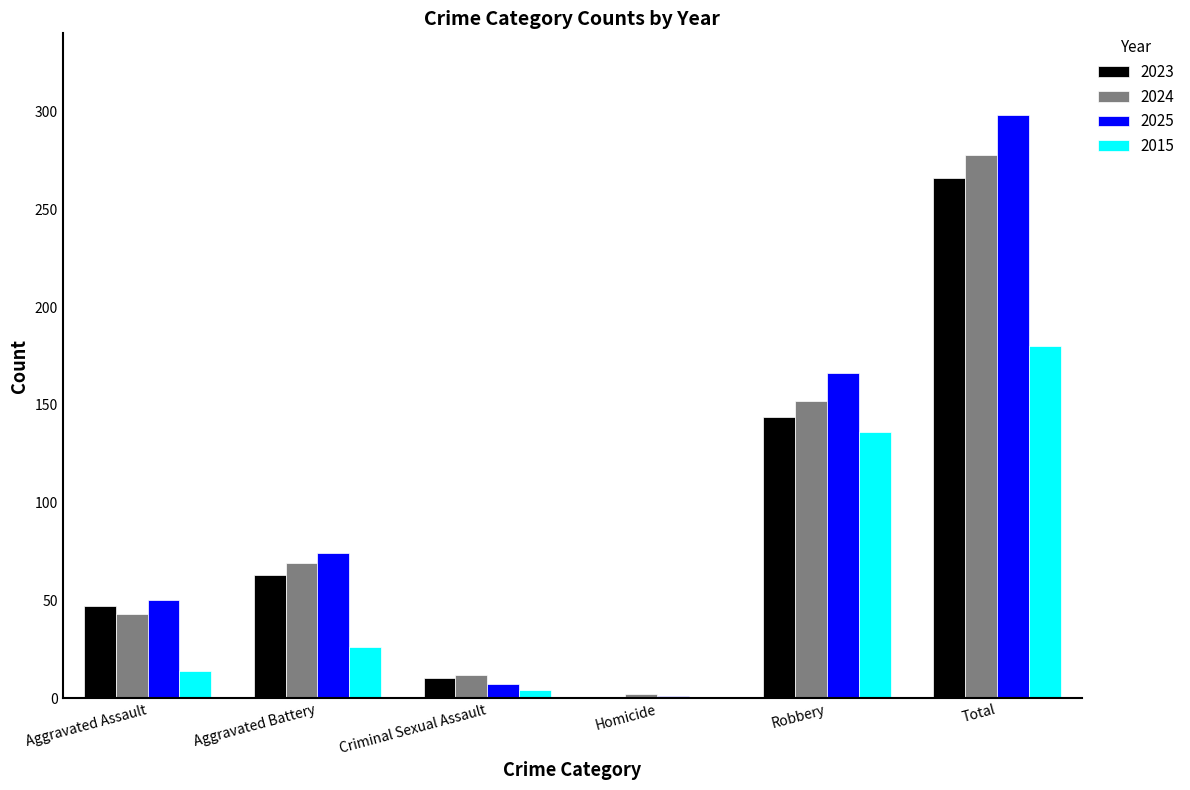

At which label is 2024 closest to 140?

Robbery